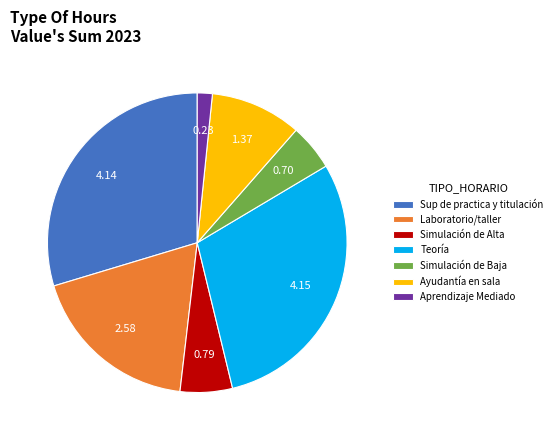

What is the ratio of the value at Teoría to the value at Sup de practica y titulación?

1.0